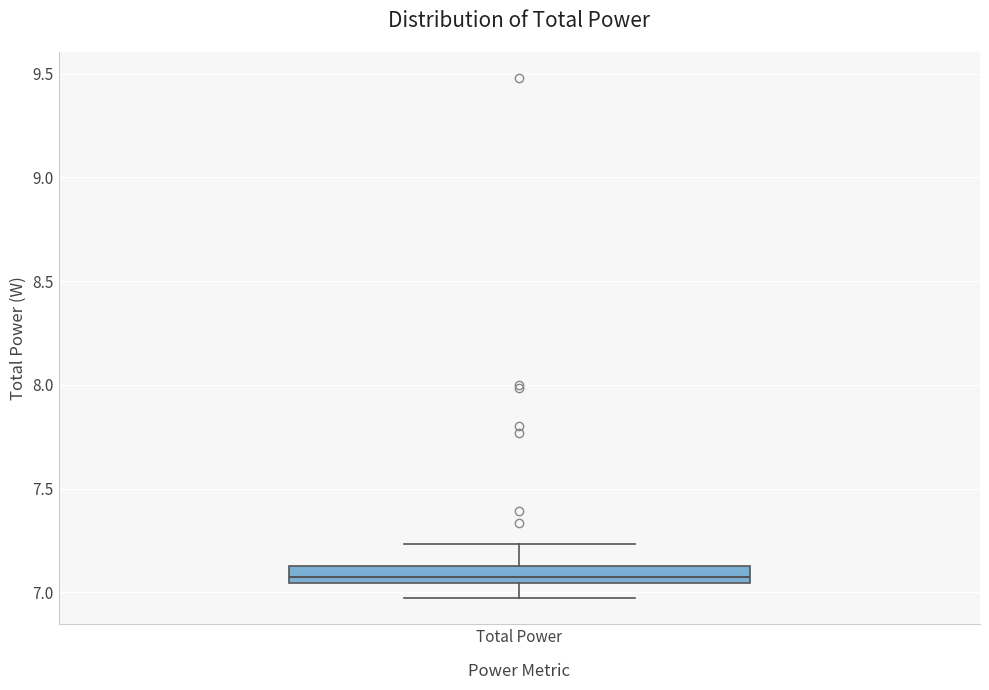

Transcribe this box plot: give where the median line is, the range the box spans, and where the two whiskers end, as read against the y-axis. The values are not printed on the chart, so give them approximately, as read against the axis.

median 7.10, box 7.05 to 7.15, whiskers 6.95 to 7.25